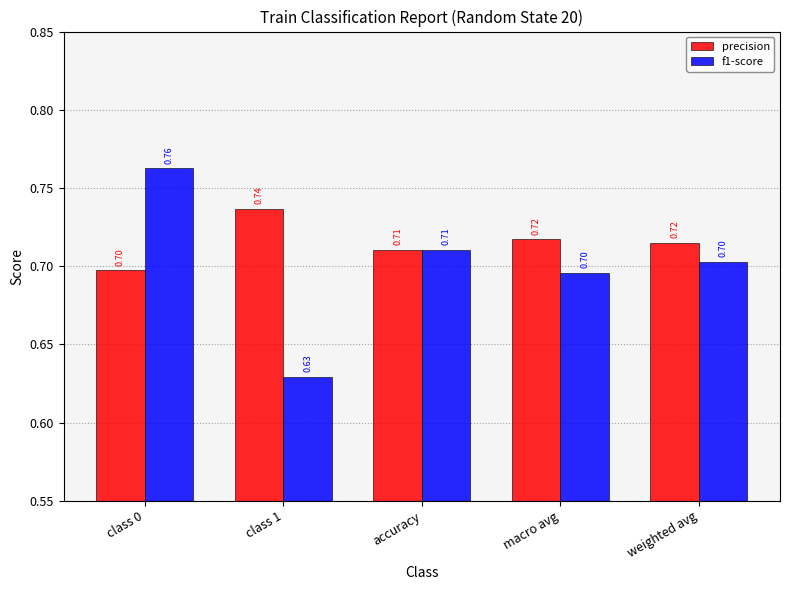

What is the average value of the precision series?

0.7